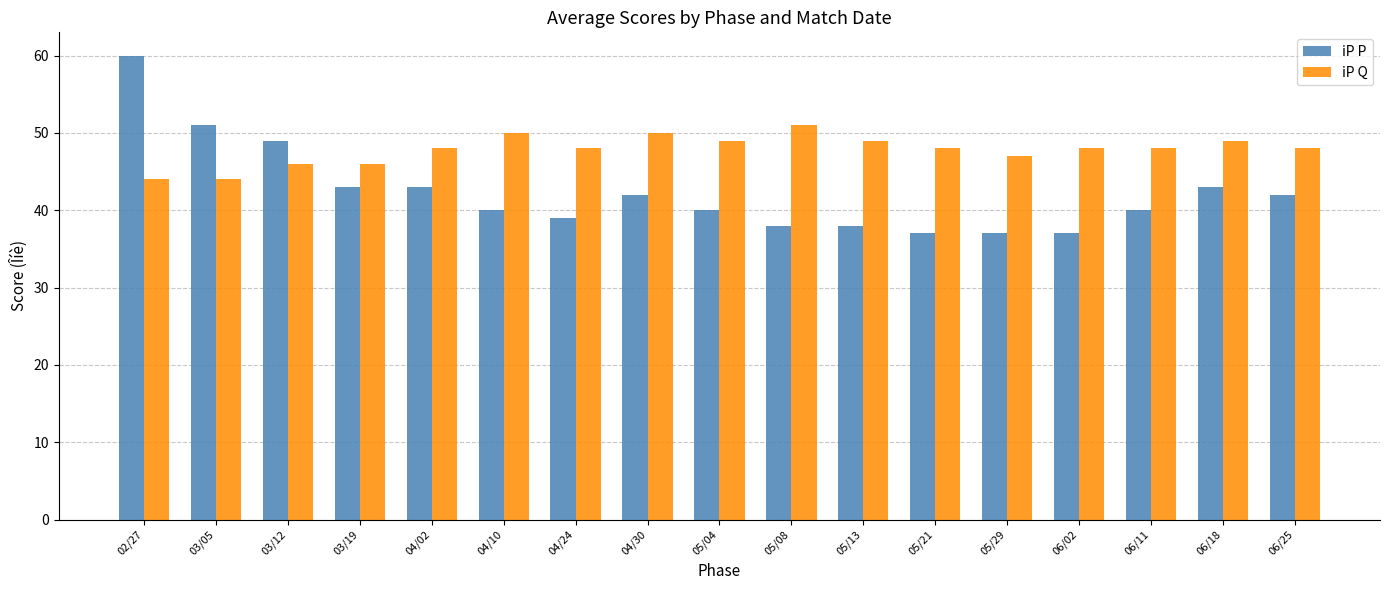

How many iP Q values are between 47 and 49?

10